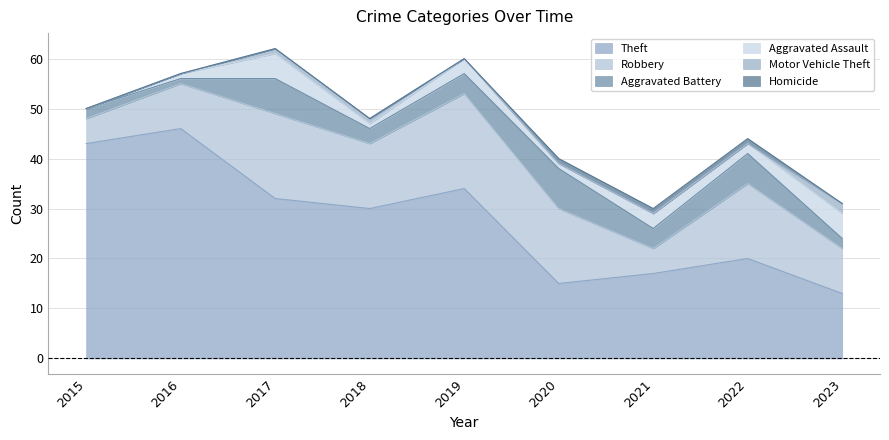

What is the difference between the maximum and minimum values in the Motor Vehicle Theft series?

2